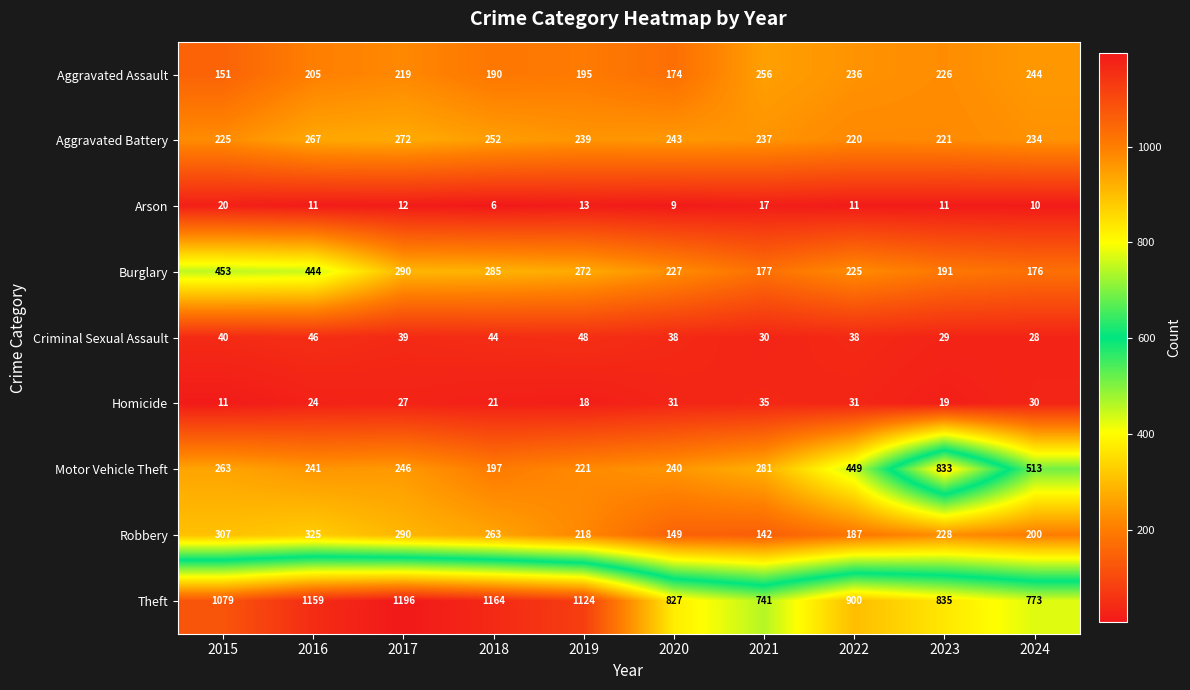

What is the spread (max minus min) of values at 2017?

1184